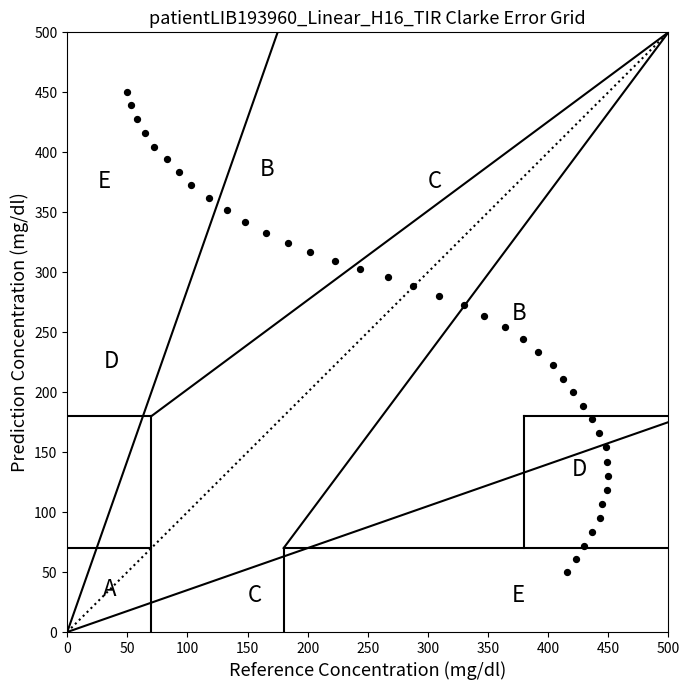

What is the range of Y values (max minus min)?

400.0